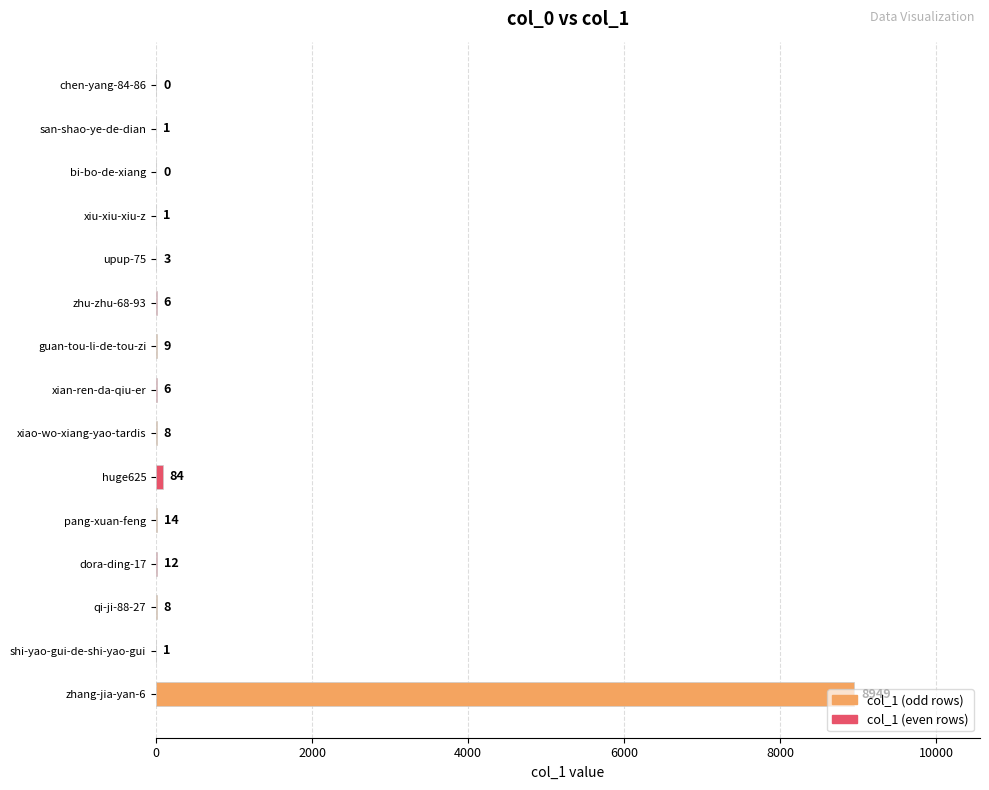

How many distinct data groups are displayed?

1